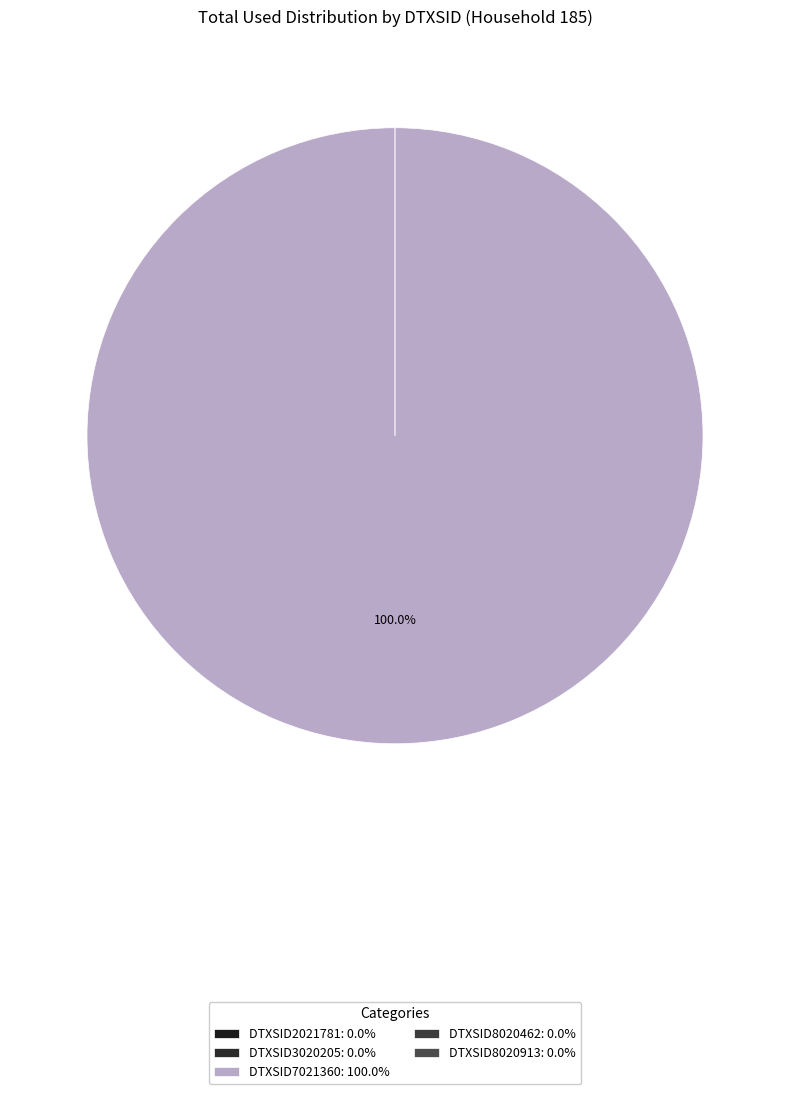

Count the number of slices in the pie.

5